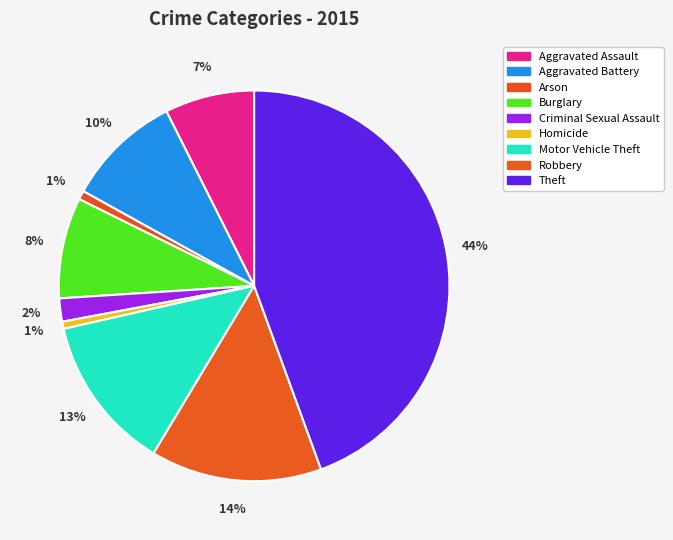

Rank the categories by value from lowest to highest.

Homicide, Arson, Criminal Sexual Assault, Aggravated Assault, Burglary, Aggravated Battery, Motor Vehicle Theft, Robbery, Theft